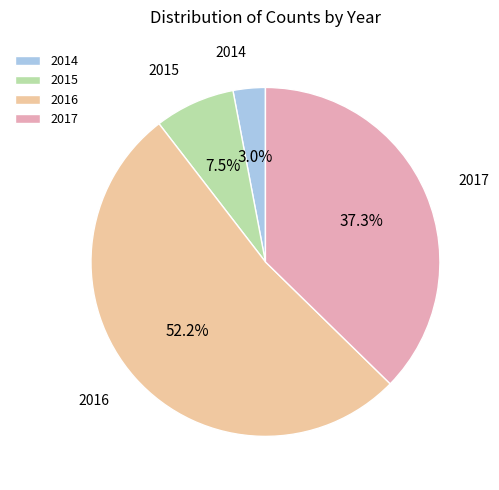

Rank the categories by value from highest to lowest.

2016, 2017, 2015, 2014